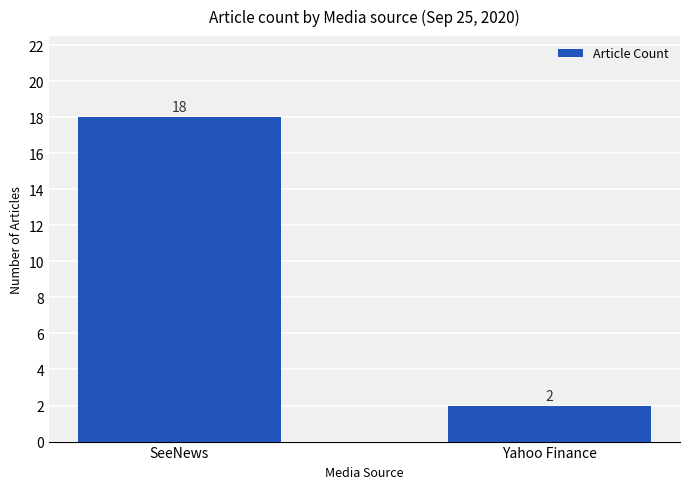

Rank the categories by value from lowest to highest.

Yahoo Finance, SeeNews